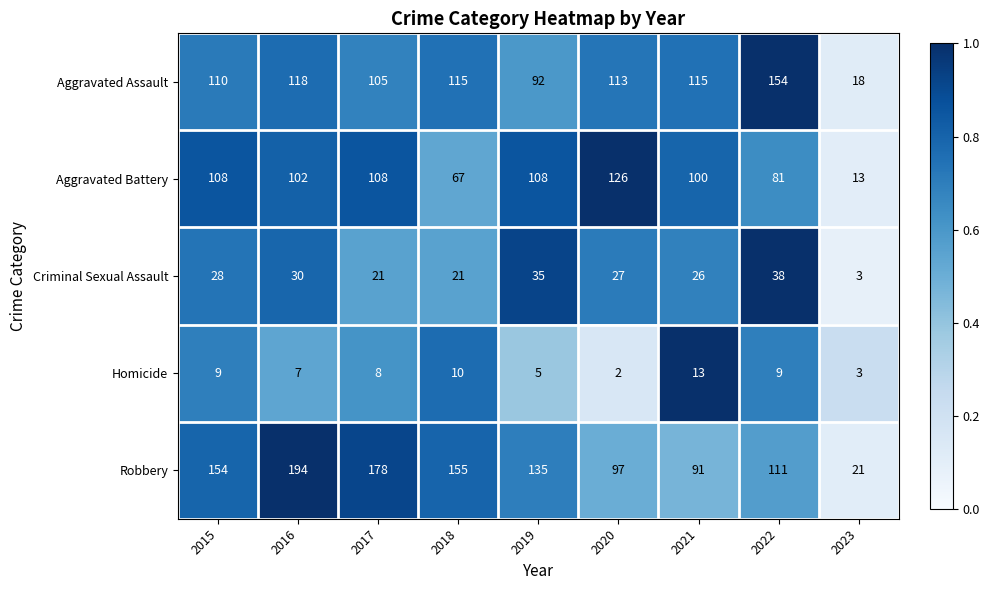

What is the difference between the maximum and minimum values in the Aggravated Assault series?

136